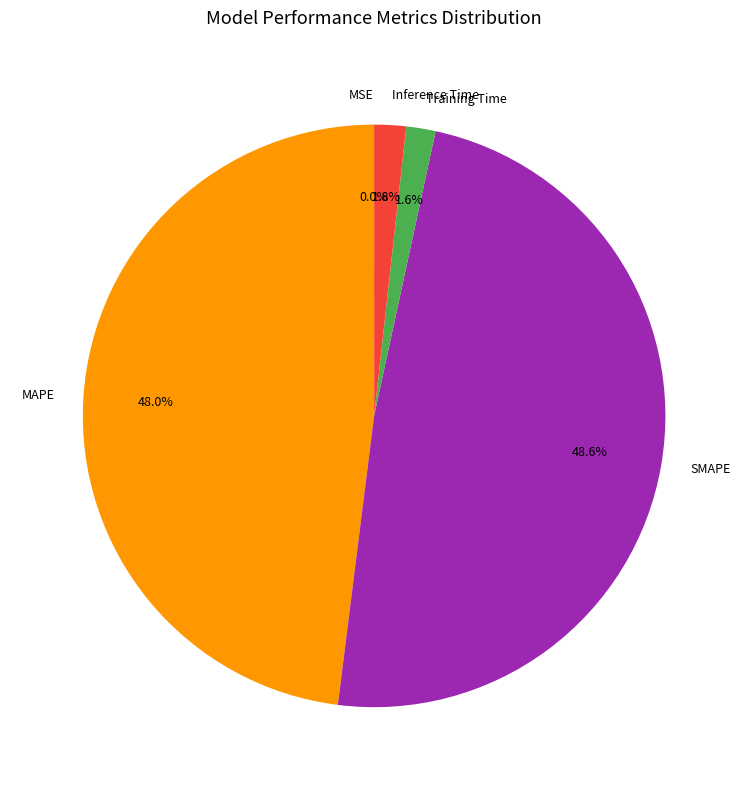

Does MAPE represent more than half of the total?

No